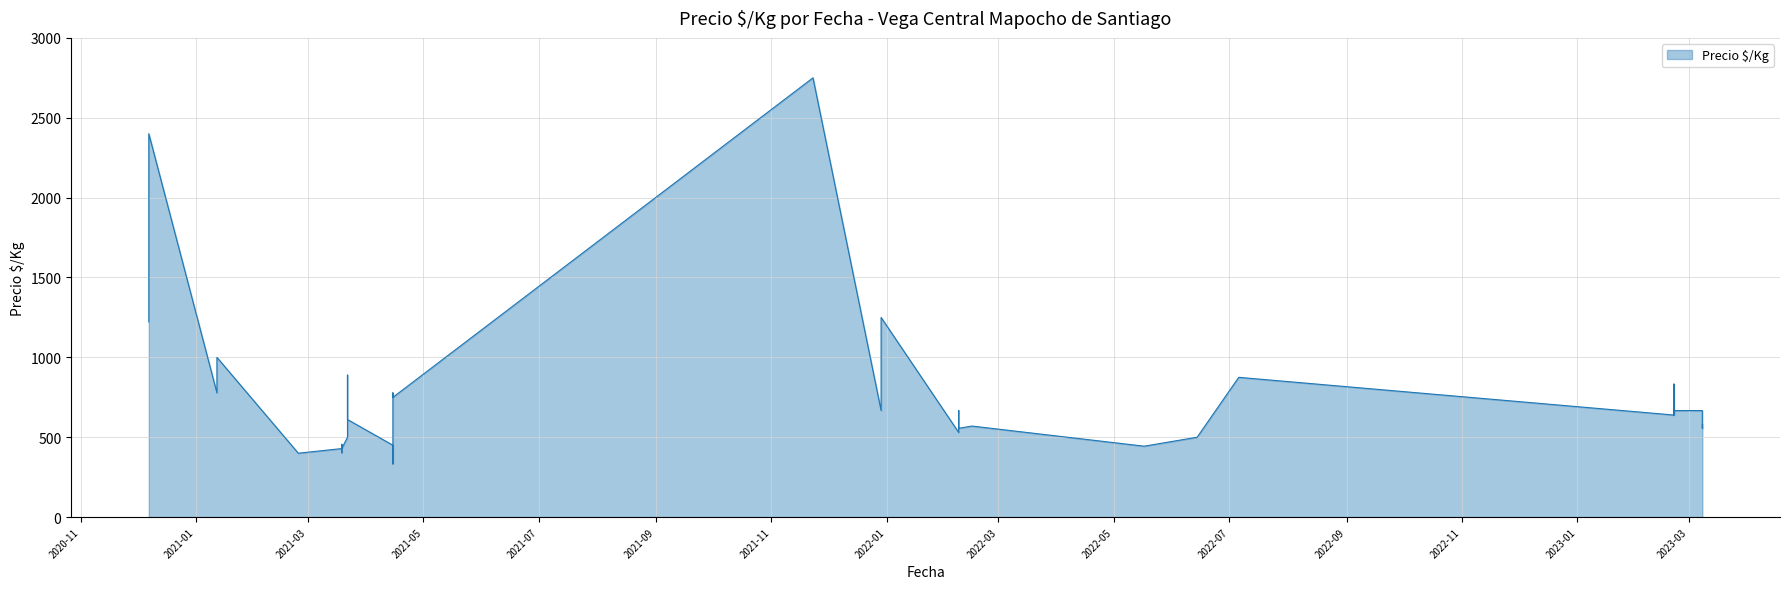

What is the sum of the values at 2022-07-06 and 2023-02-21?

1542